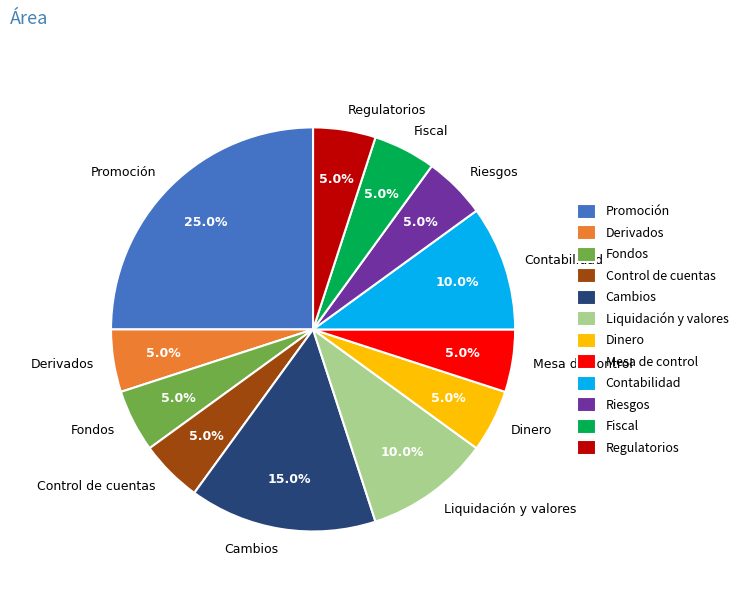

Which slice is the largest?

Promoción